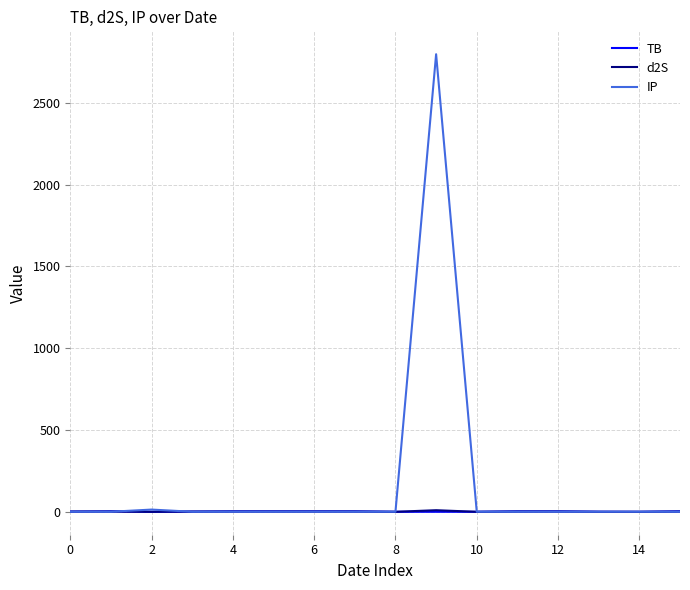

What is the maximum value shown in the chart?

2797.6